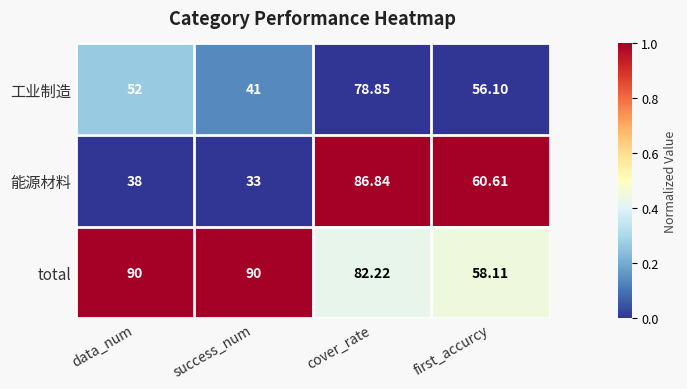

Which category has the lowest value across all series?

success_num